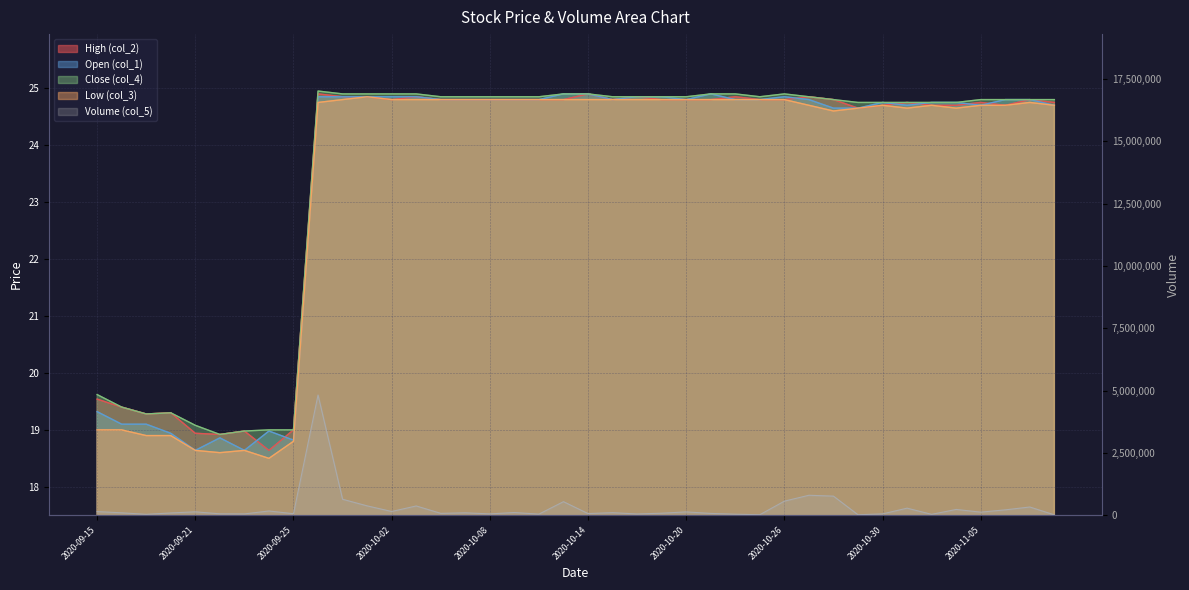

Does the chart have visible grid lines?

Yes